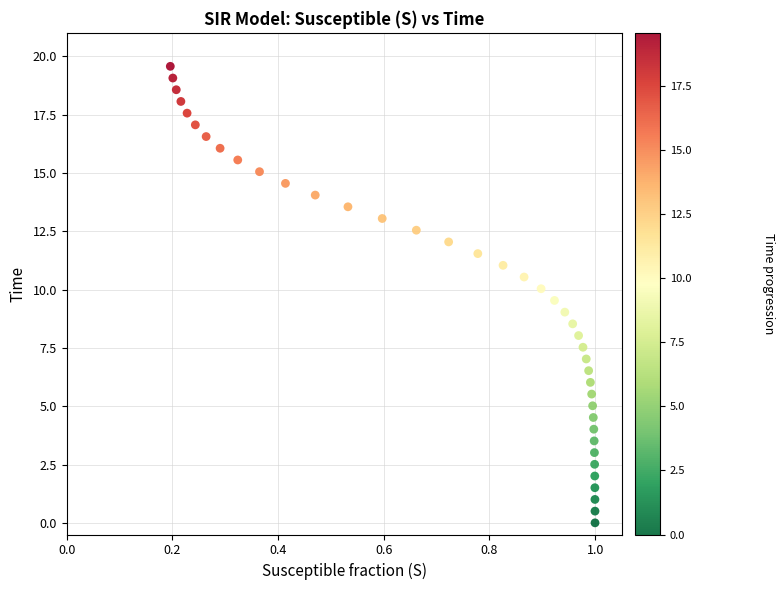

What is the range of X values (max minus min)?

0.8